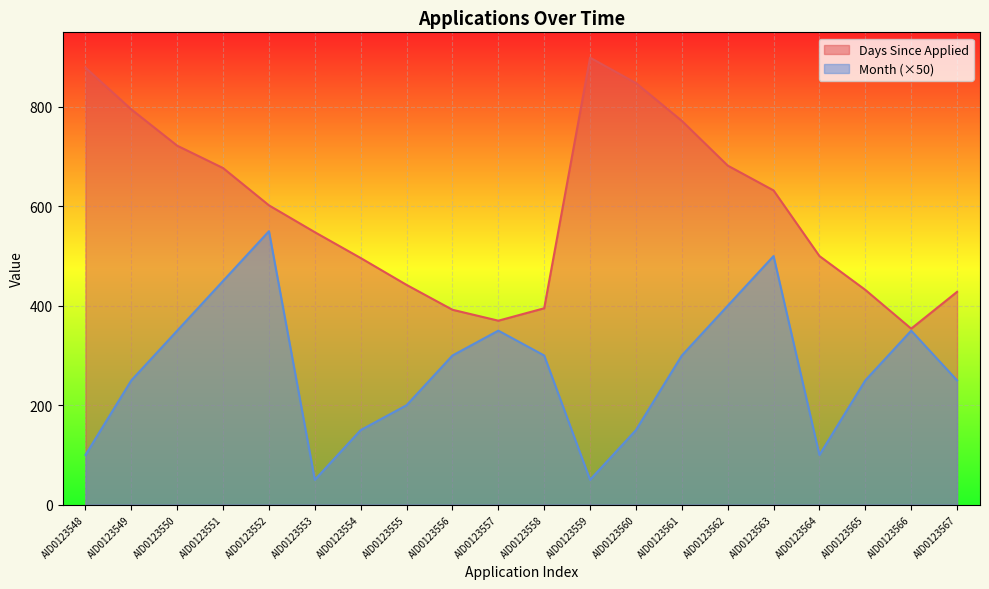

Is it true that Month equals 157 at AID0123548?

False